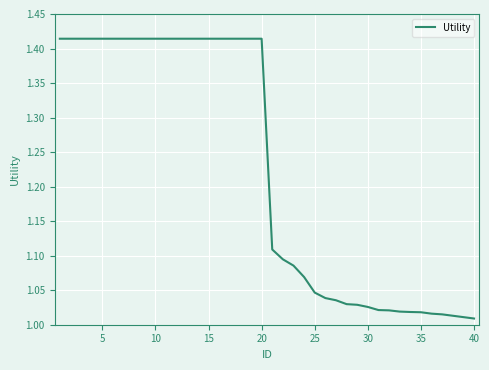

What is the difference between the maximum and minimum values?

0.4